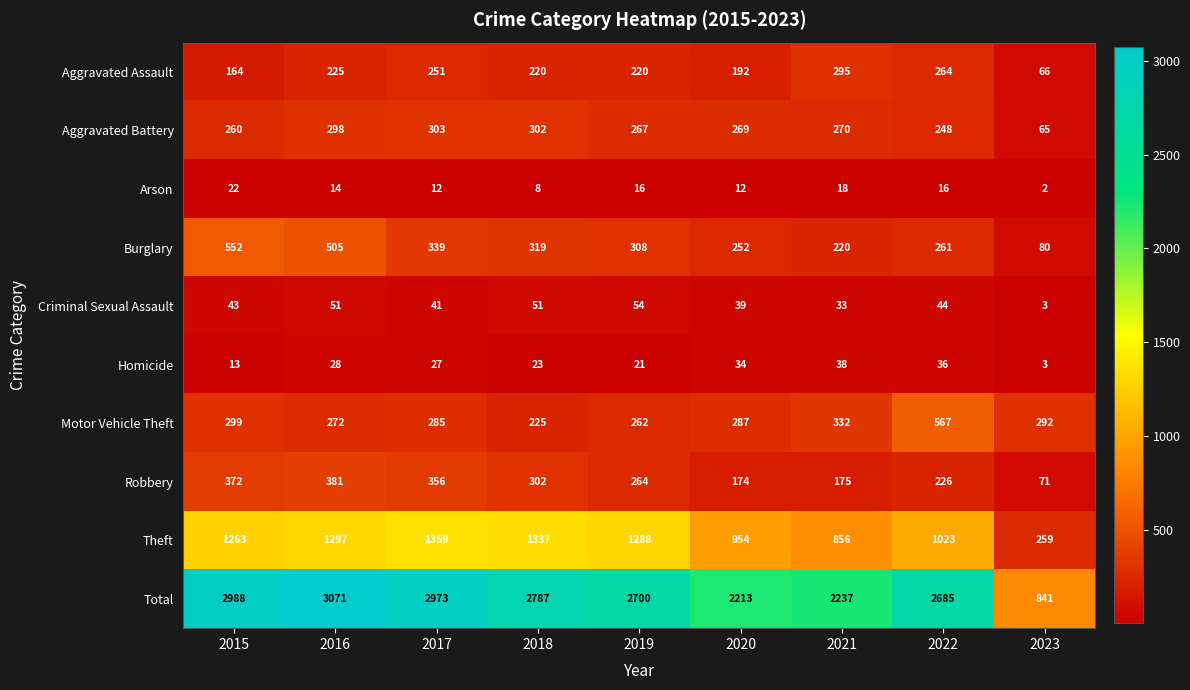

True or false: Theft has a value of 501 at 2018.

False